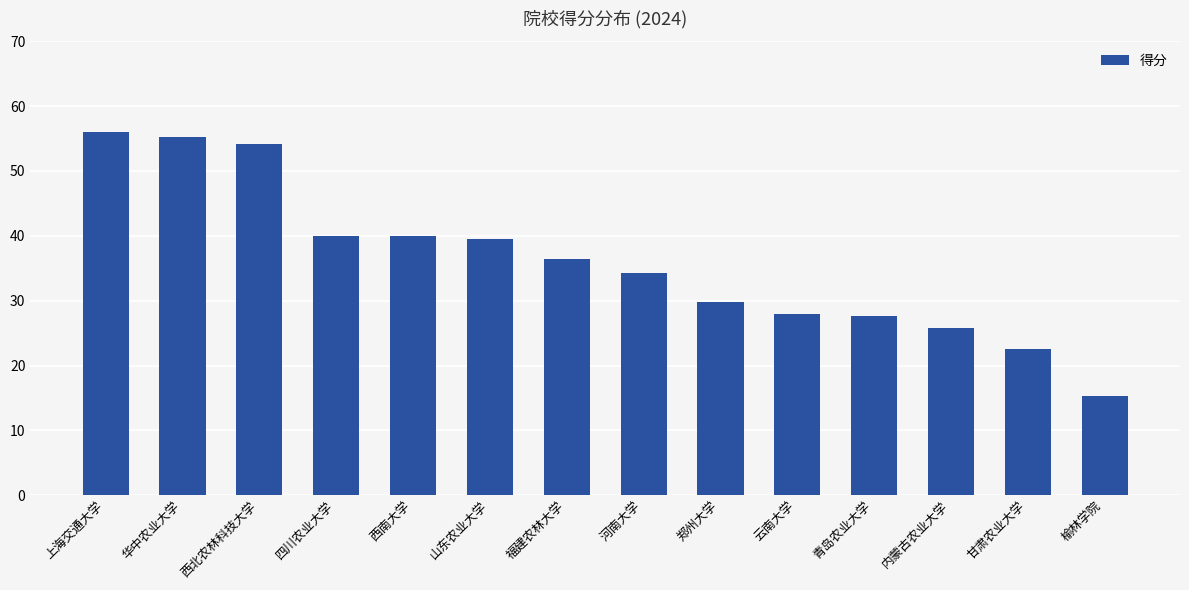

What is the ratio of the value at 西南大学 to the value at 河南大学?

1.2